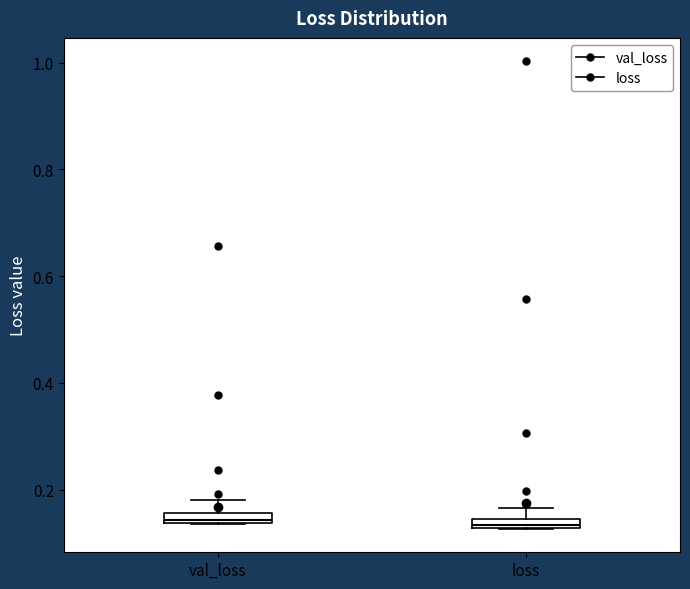

Where is the upper edge of the box for val_loss on the y-axis? The values are not printed on the chart, so give them approximately, as read against the axis.

0.16